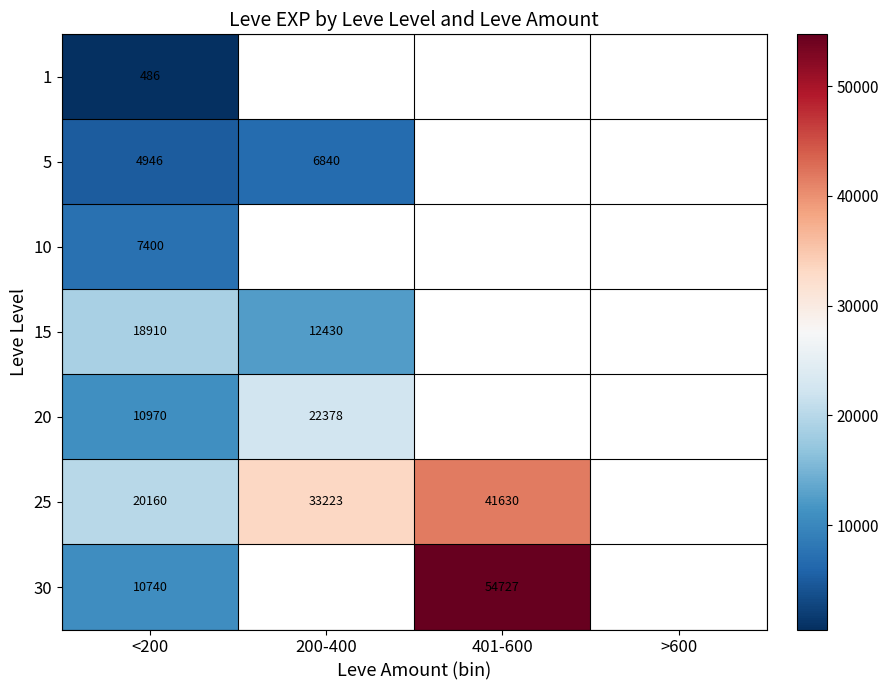

How many positive values does the 20 series have?

2